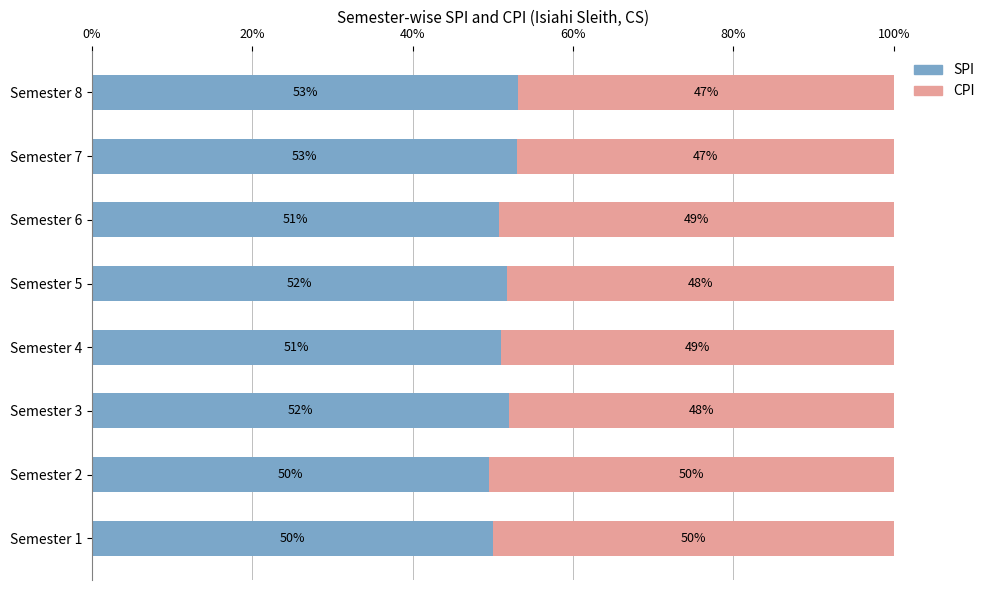

The SPI series shows 75.5 at Semester 2. True or false?

False